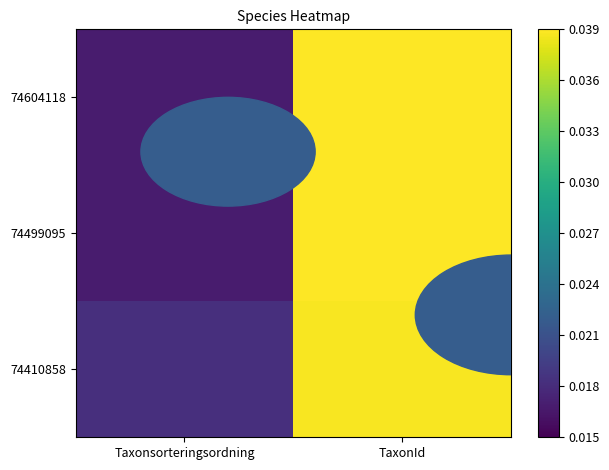

At how many categories does at least one series exceed 0?

2